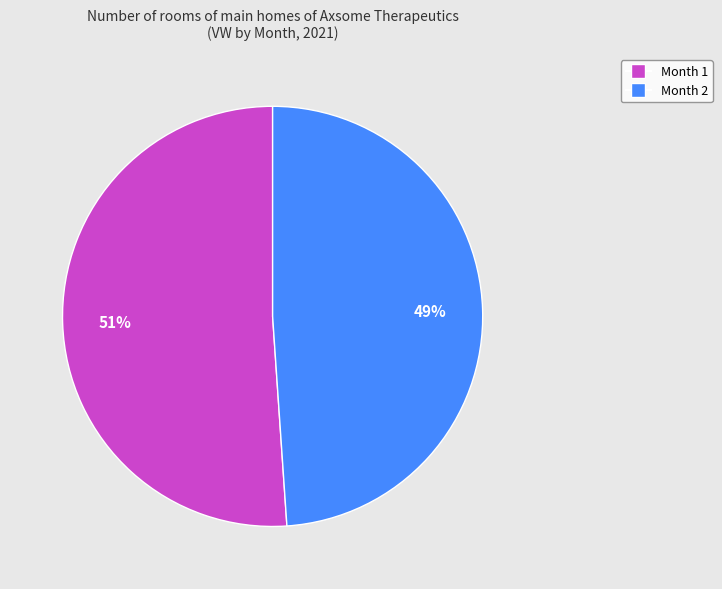

Between Month 1 and Month 2, which is larger?

Month 1